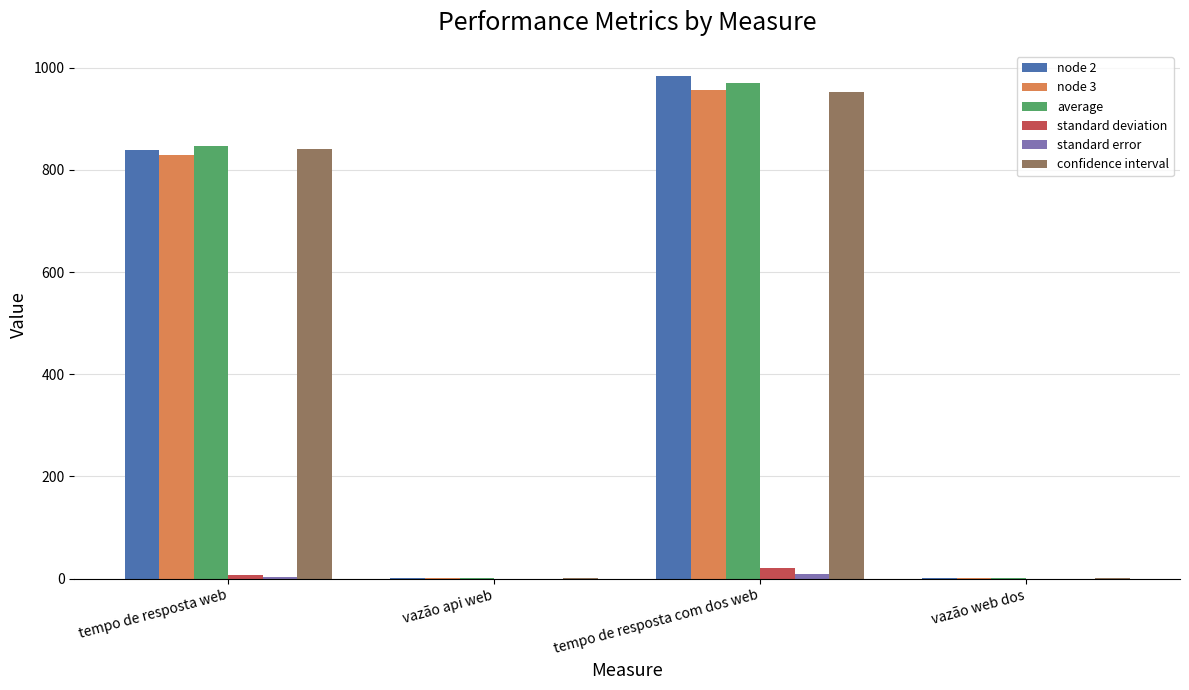

Is it true that node 2 equals 362.3 at tempo de resposta com dos web?

False